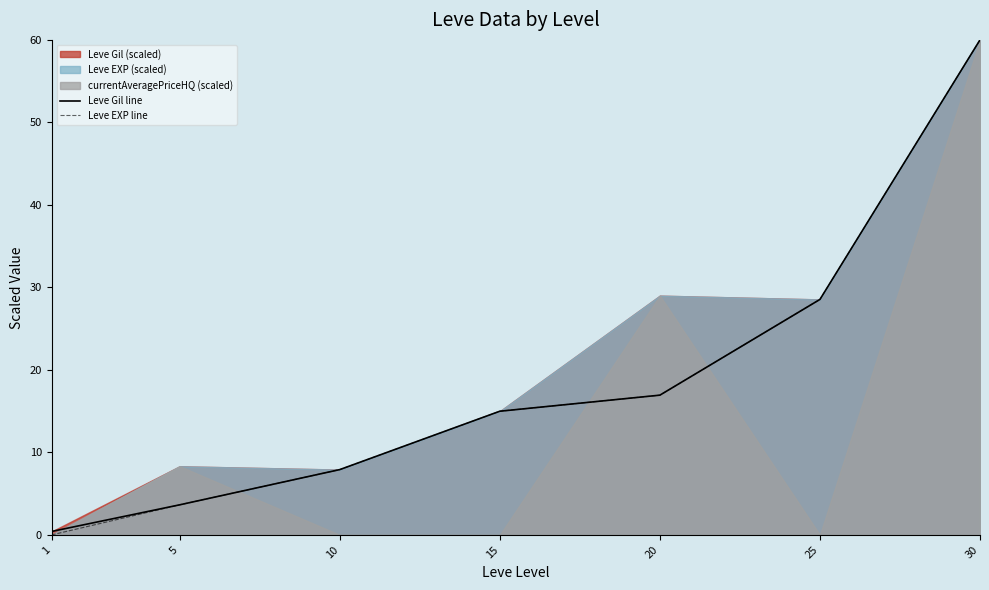

What is the average value of the Leve Gil line series?

18.9